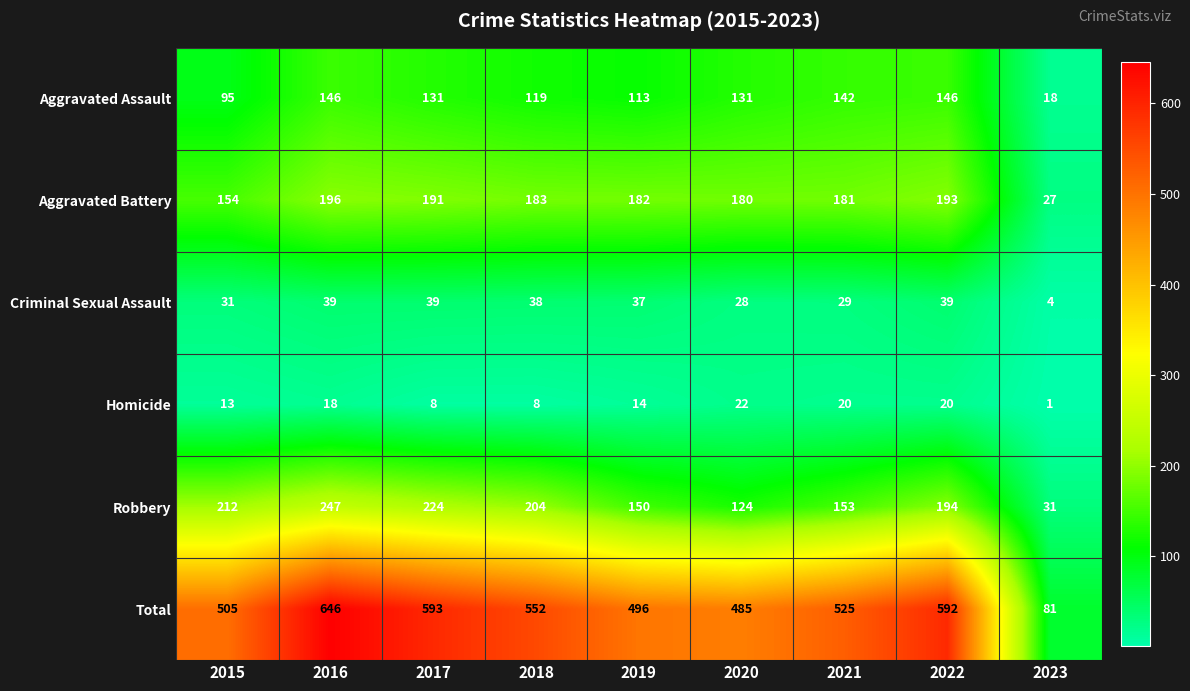

True or false: Aggravated Battery has a value of 98 at 2017.

False